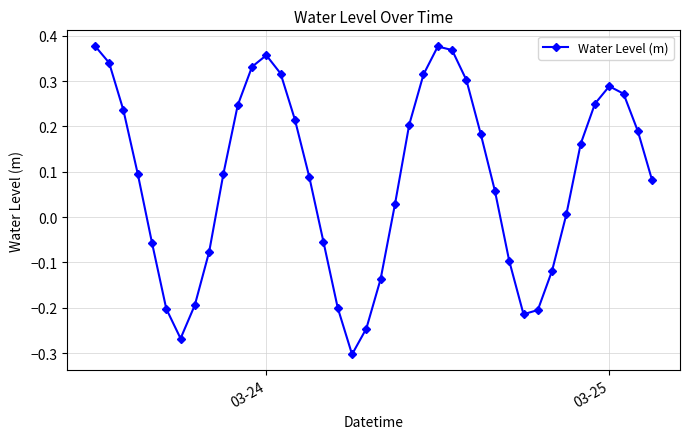

How many interior local peaks (higher than both neighbors) does the data have?

3